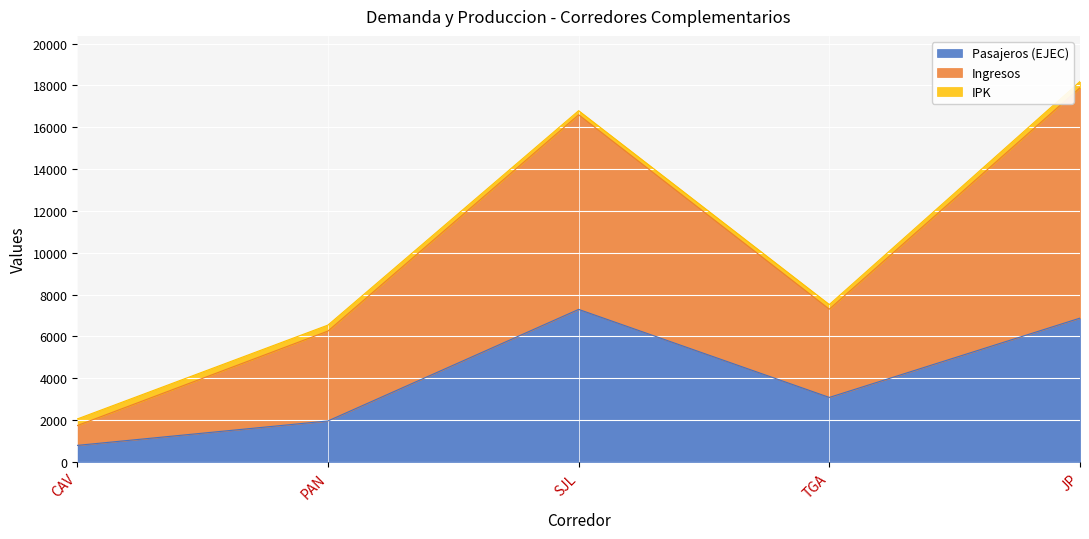

What is the approximate value of Pasajeros (EJEC) at PAN?

1959.0